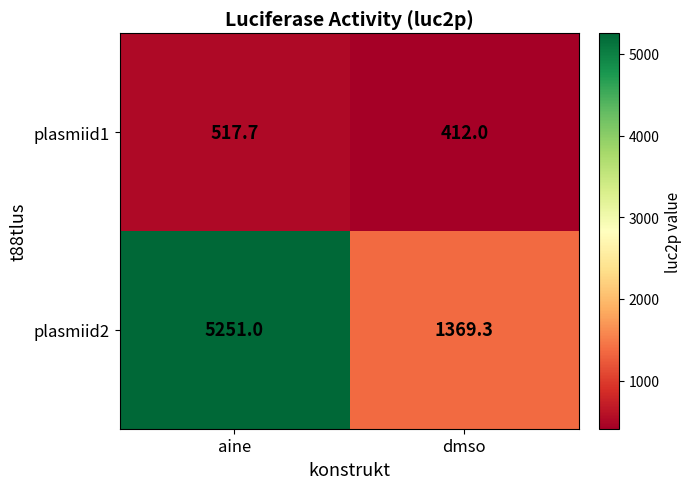

List the series in order of their peak value, highest first.

plasmiid2, plasmiid1